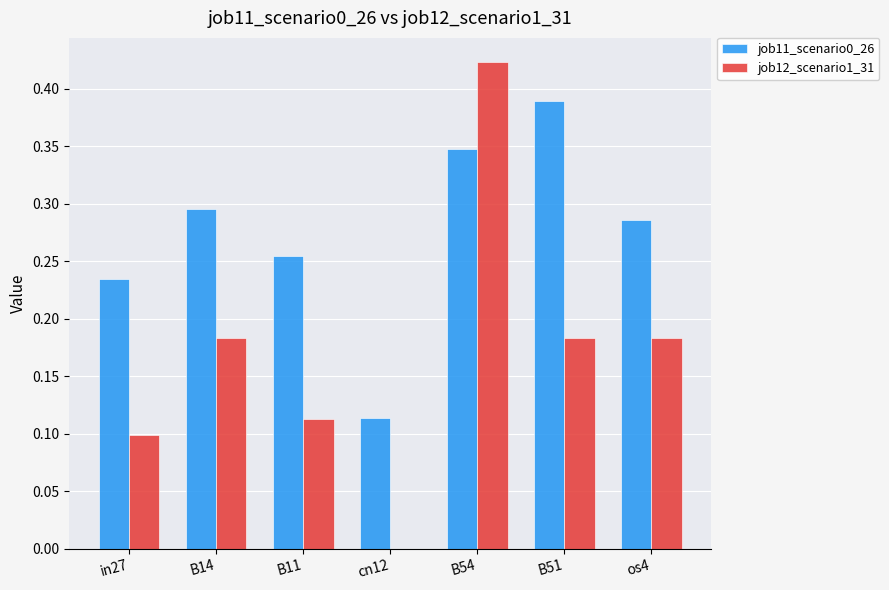

Is the value of job11_scenario0_26 at B51 greater than the value of job12_scenario1_31 at B11?

Yes